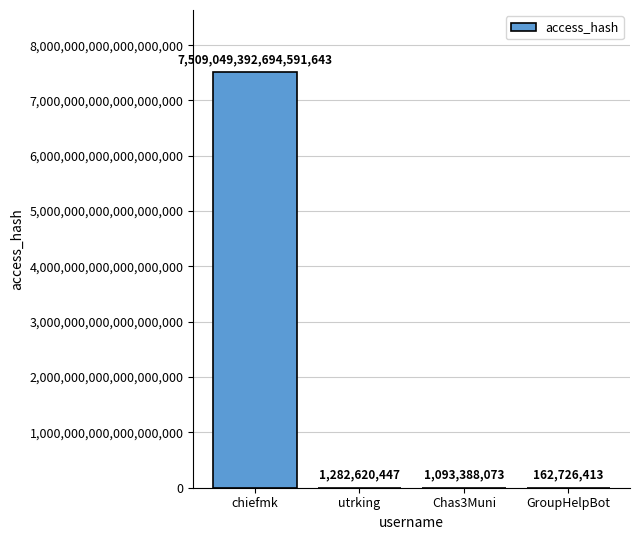

Count the number of categories in the chart.

4